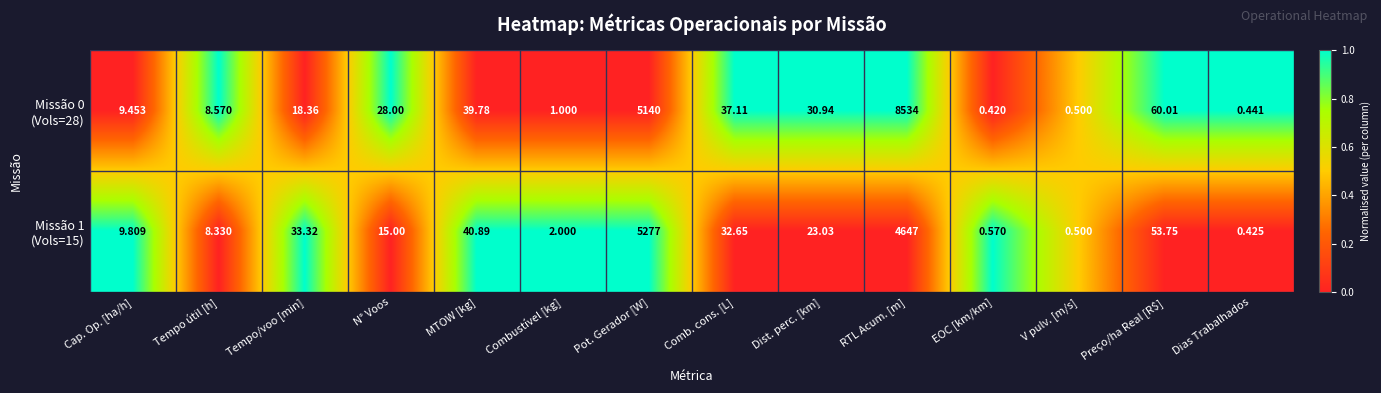

Which category has the lowest value across all series?

EOC [km/km]